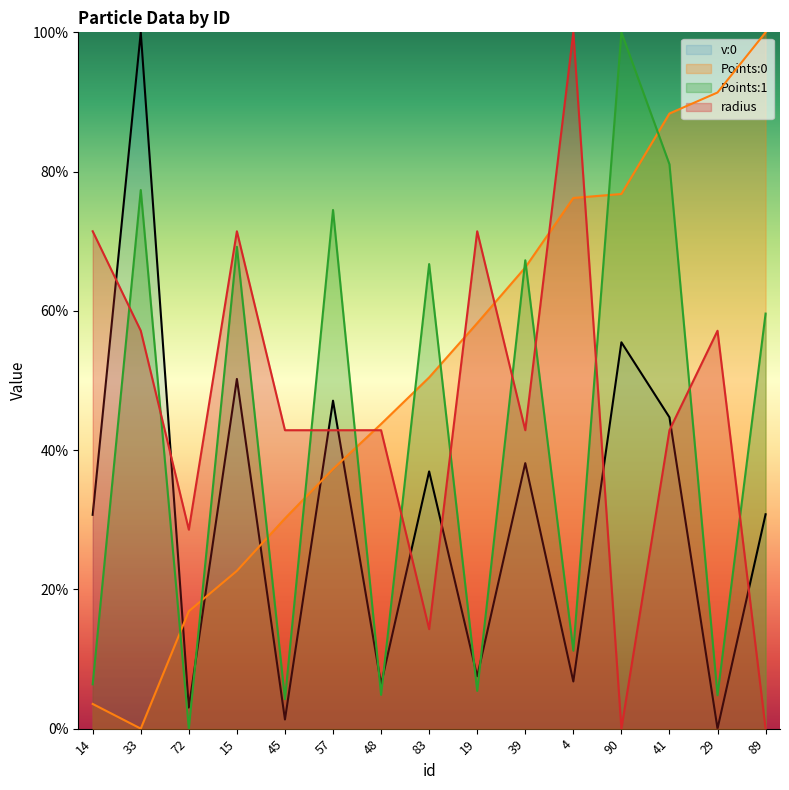

What is the difference between the radius values at 90 and 41?

42.9